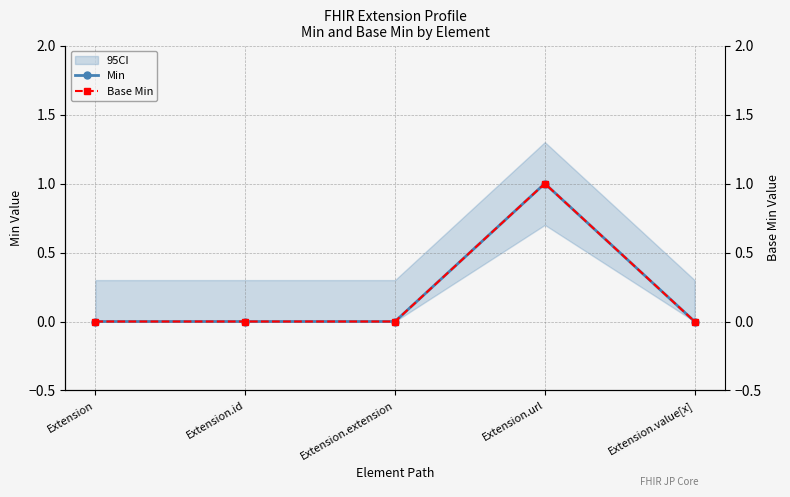

How many interior local peaks does the Base Min series have?

1